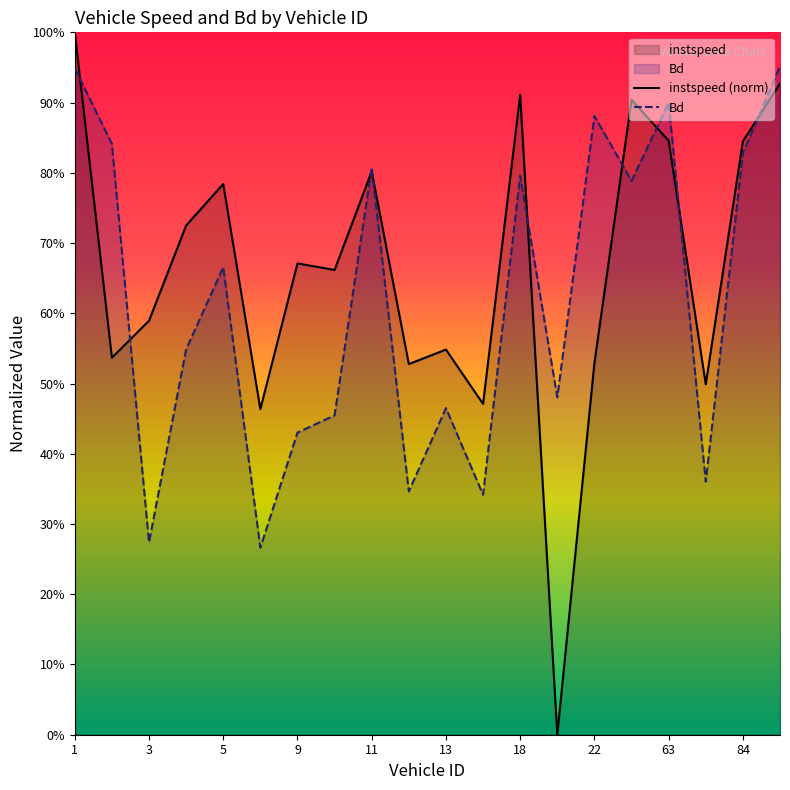

What is the spread (max minus min) of values at 22?

0.4